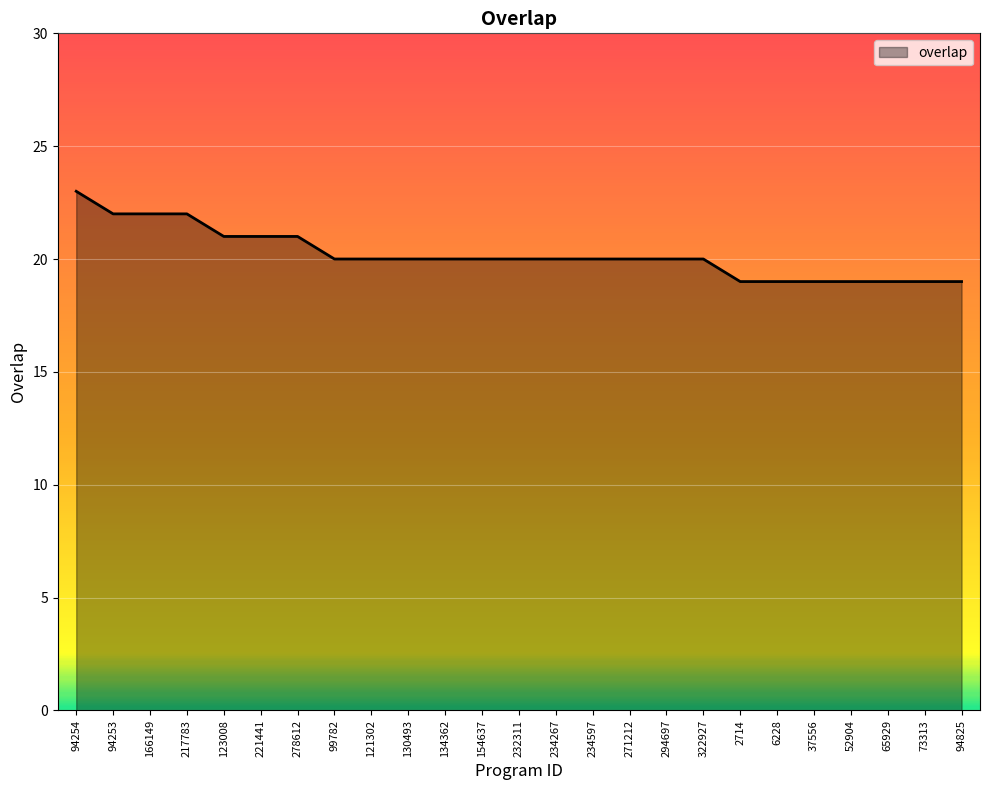

What position from the right is 2714?

7